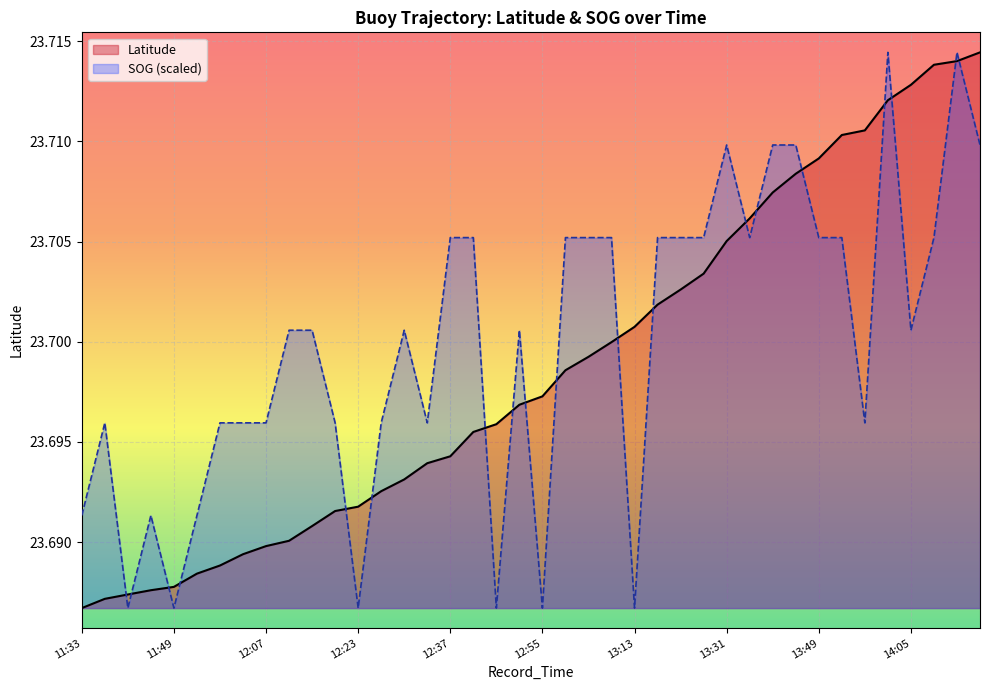

What is the smallest value displayed?

23.7